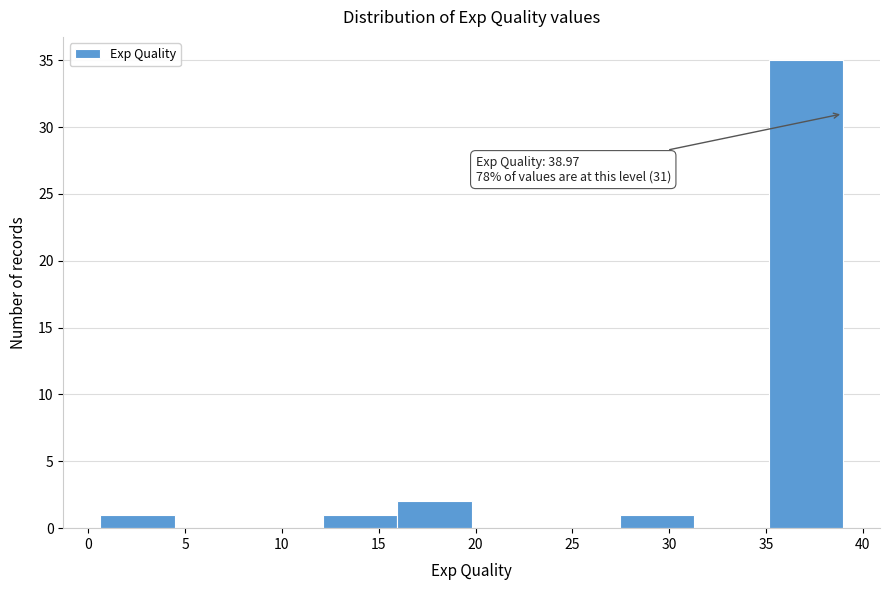

Which range on the x-axis has the tallest bar?

35.0 to 39.0